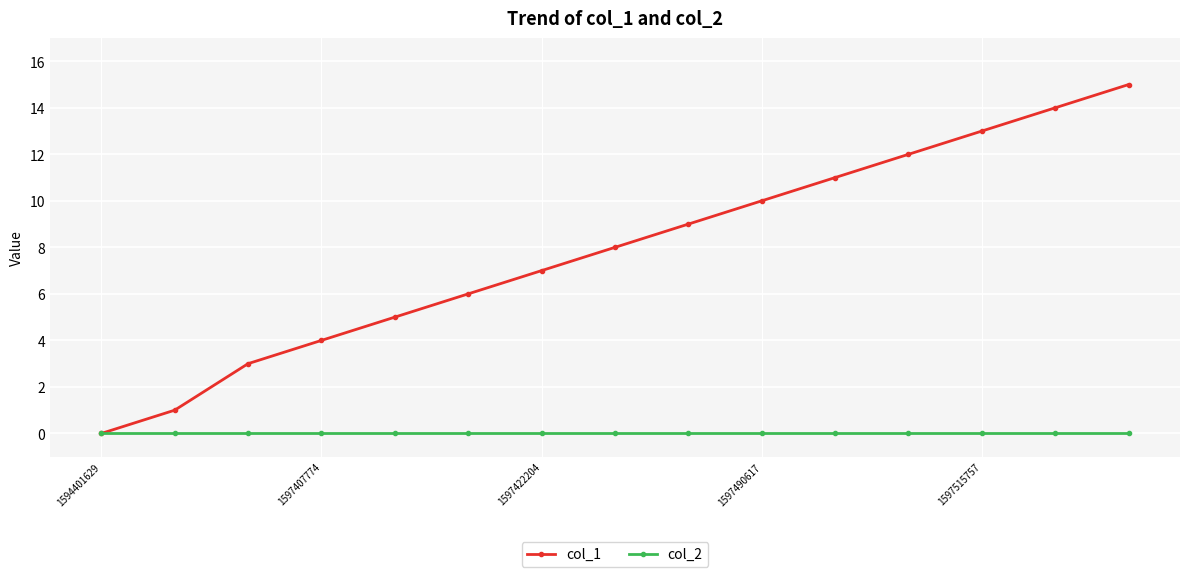

Which series has the largest range (max minus min)?

col_1